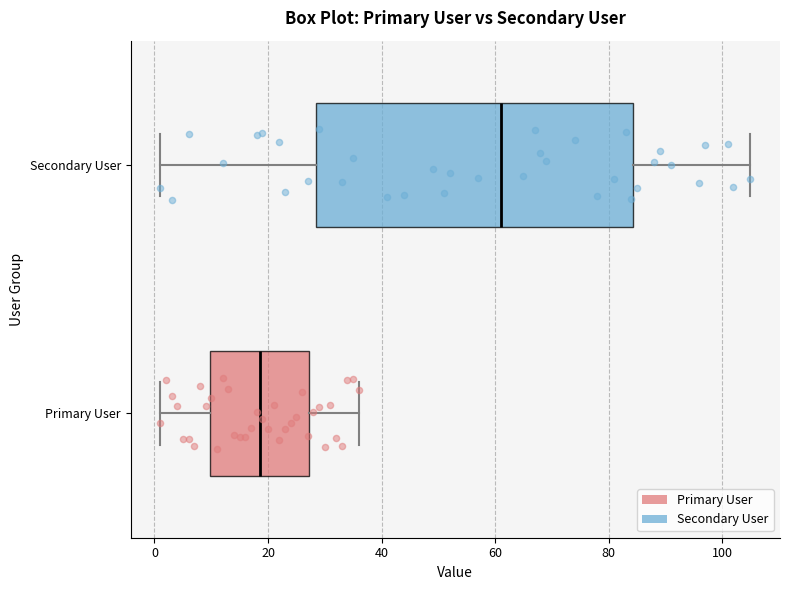

Where does the median line of the box for Primary User sit on the x-axis? The values are not printed on the chart, so give them approximately, as read against the axis.

18